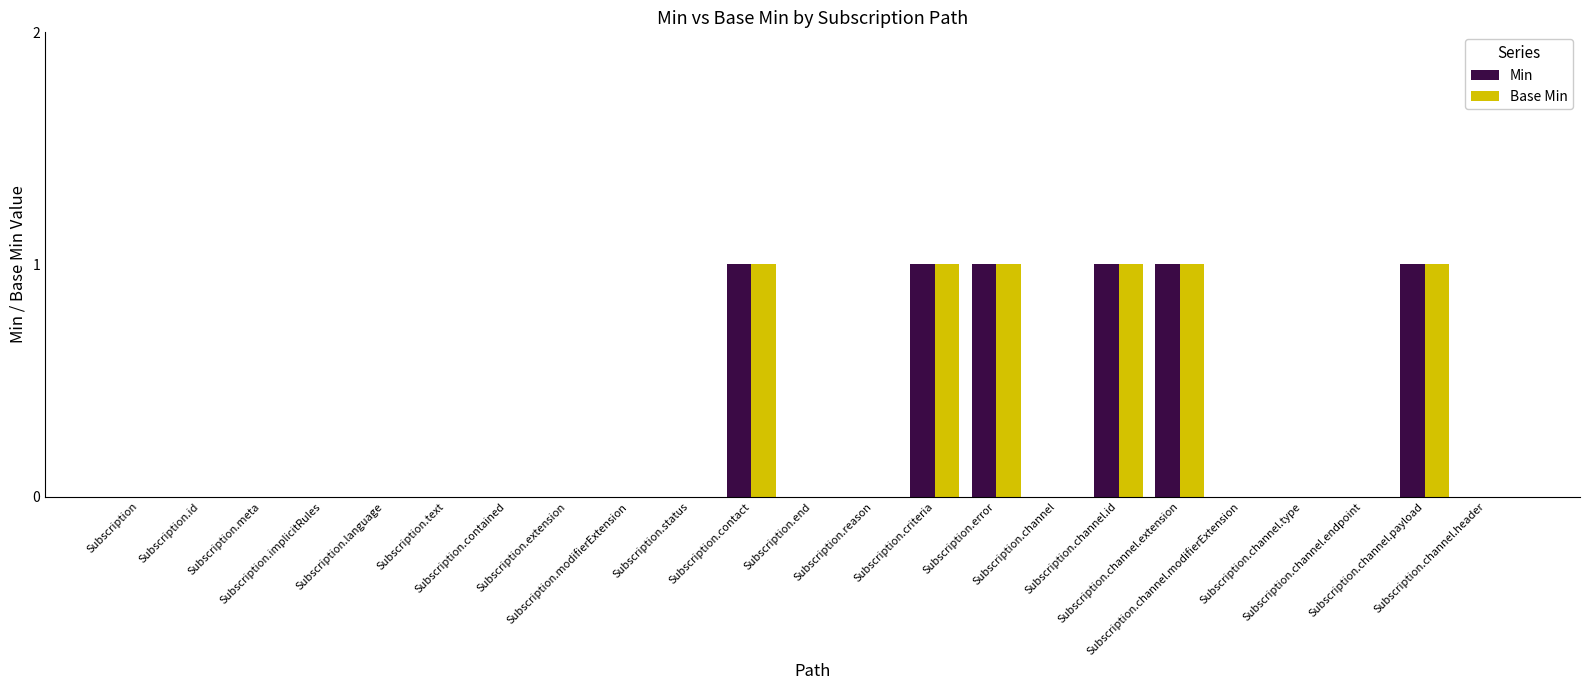

The value of Base Min at Subscription.channel.id is 1. True or false?

True